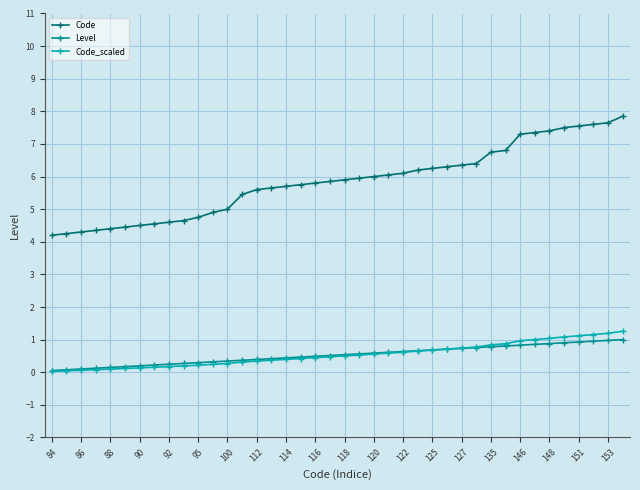

True or false: Level and Code cross at least once.

False